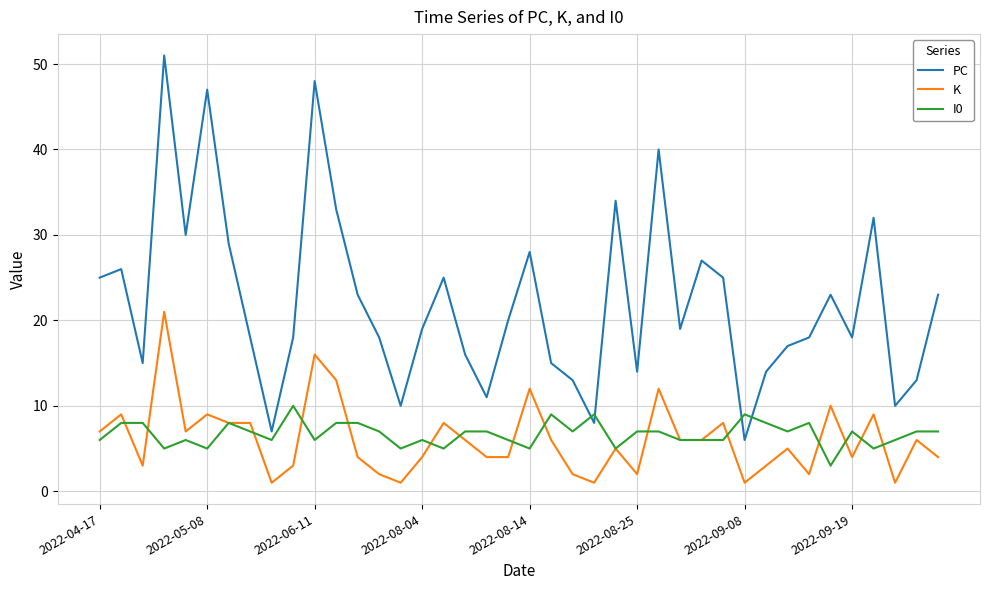

How many lines are shown in the chart?

3